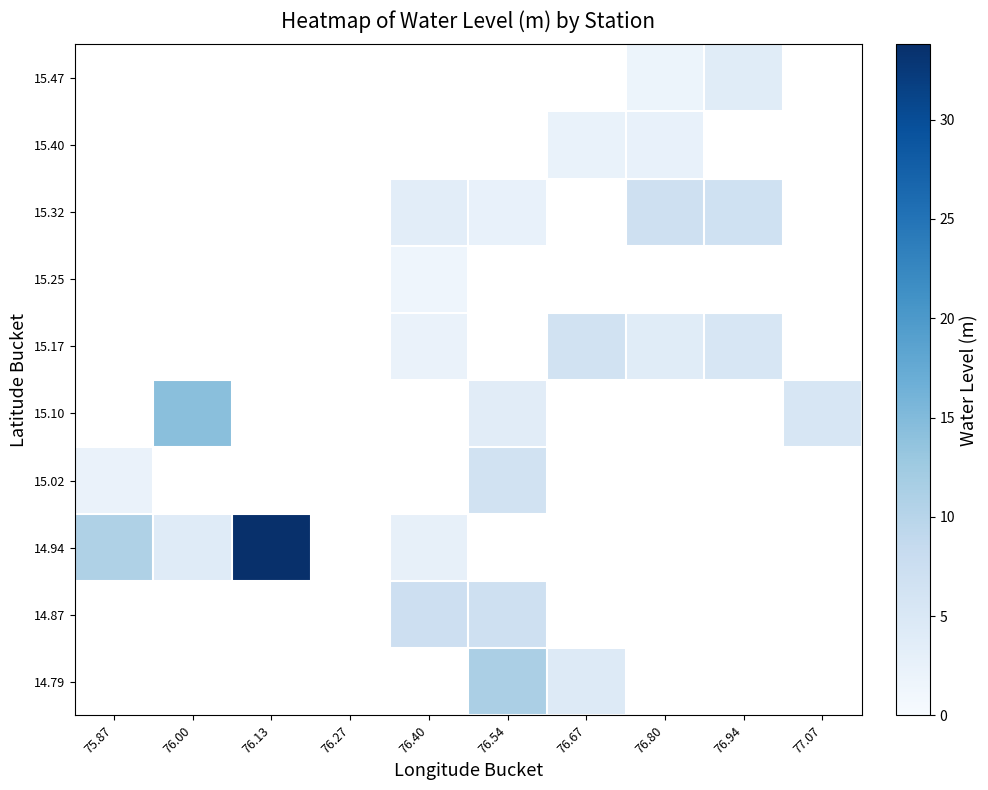

List the series in order of their peak value, lowest first.

15.02, 15.10, 15.17, 15.25, 15.32, 15.40, 15.47, 14.79, 14.87, 14.94